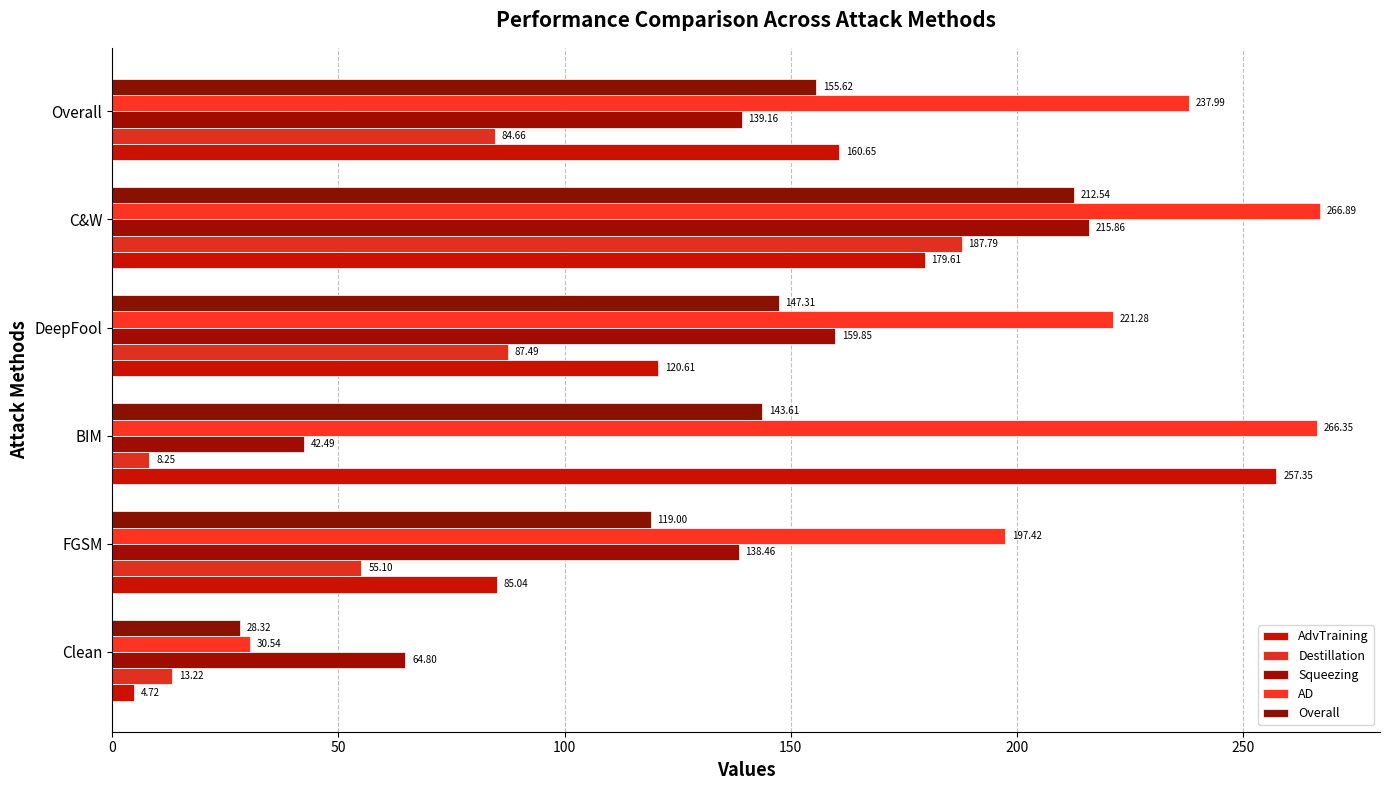

How many values in the AdvTraining series are below 160?

3